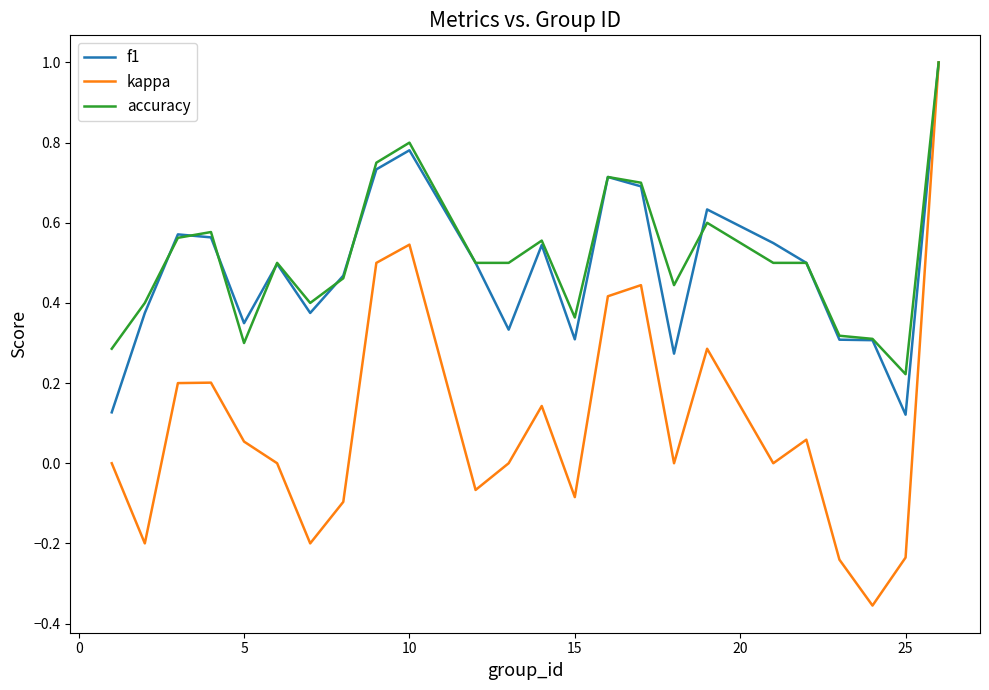

What are all the series names shown in the legend?

f1, kappa, accuracy